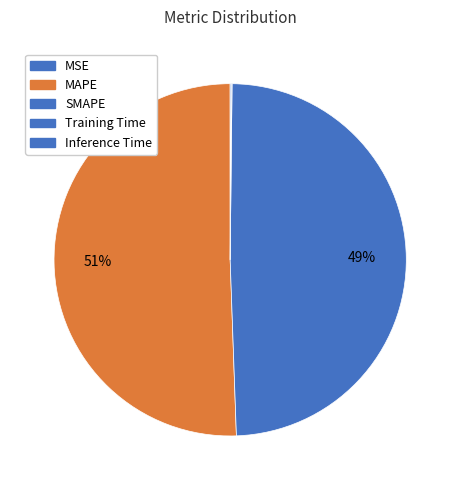

To the nearest percent, what is the difference between the SMAPE and Training Time slice percentages?

49%